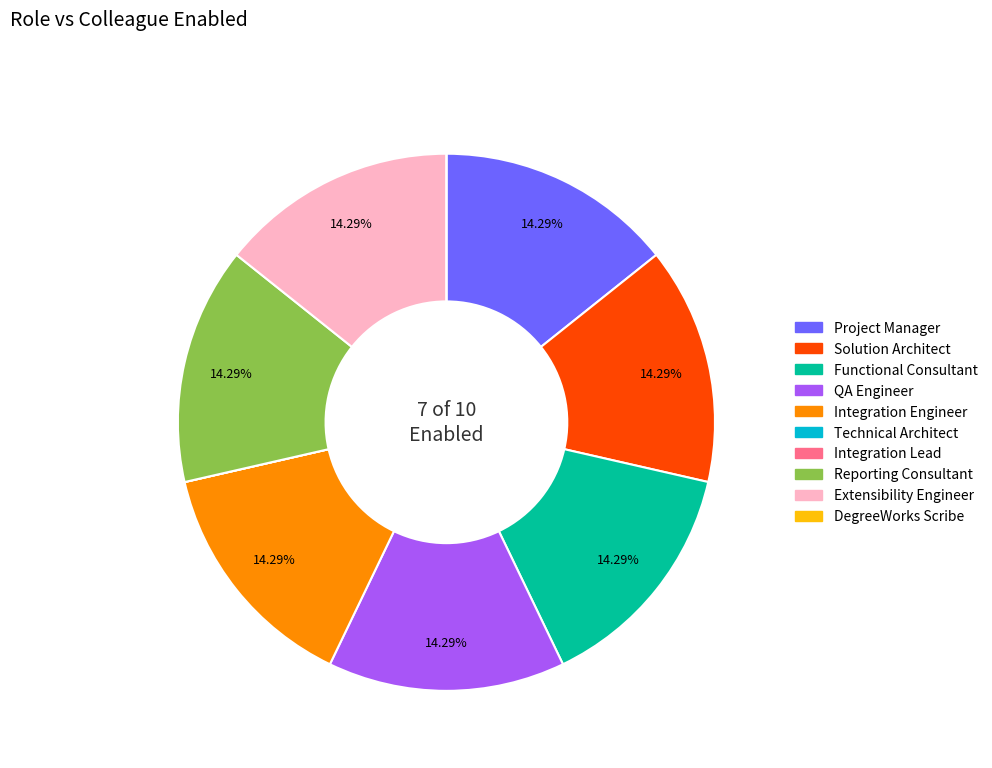

To the nearest percent, what percentage of the pie is Project Manager?

14%